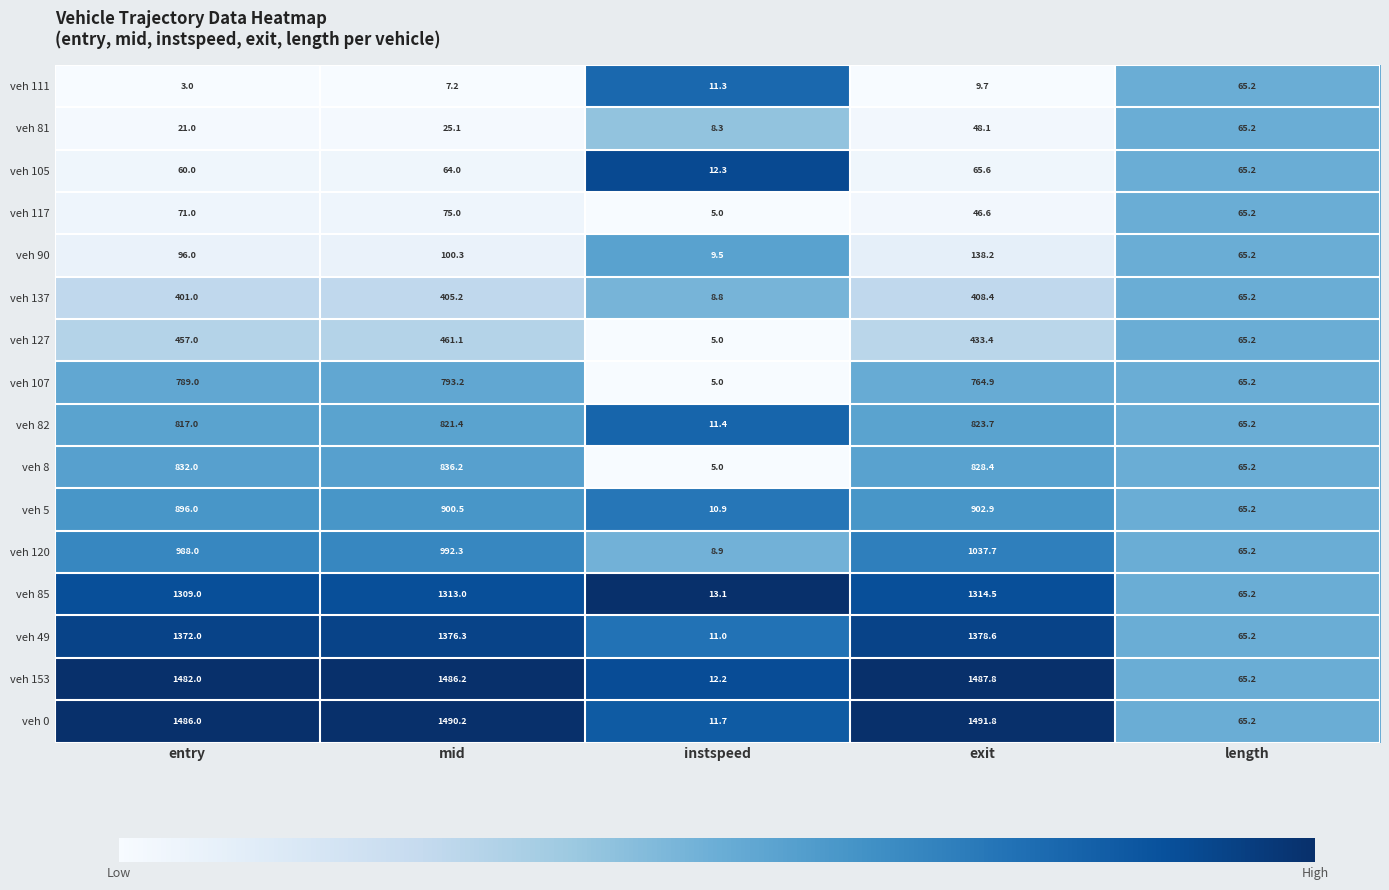

What is the total value across all series at exit?

11180.3